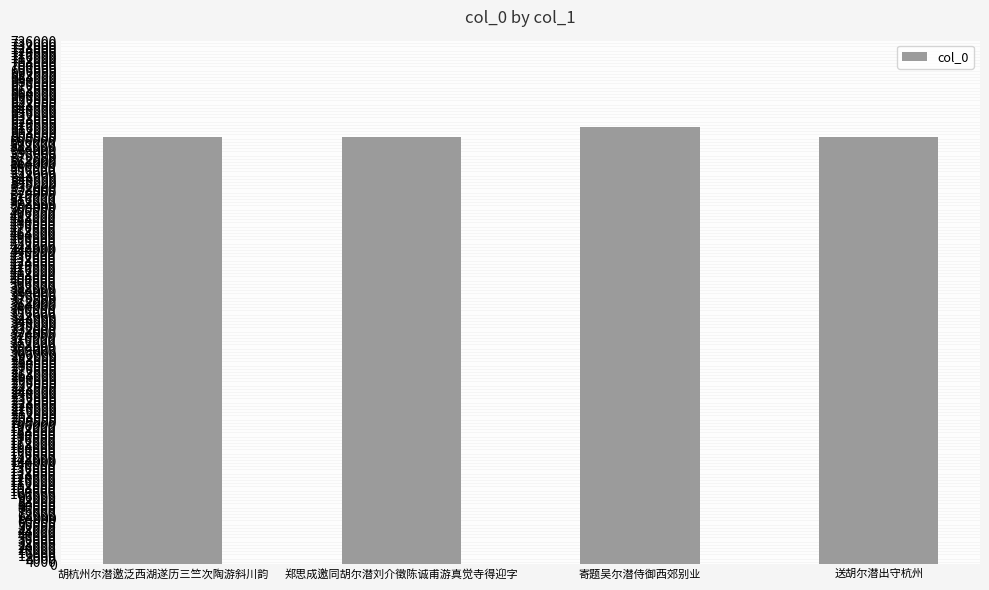

What is the change in value from 胡杭州尔潜邀泛西湖遂历三竺次陶游斜川韵 to 寄题吴尔潜侍御西郊别业?

+13694